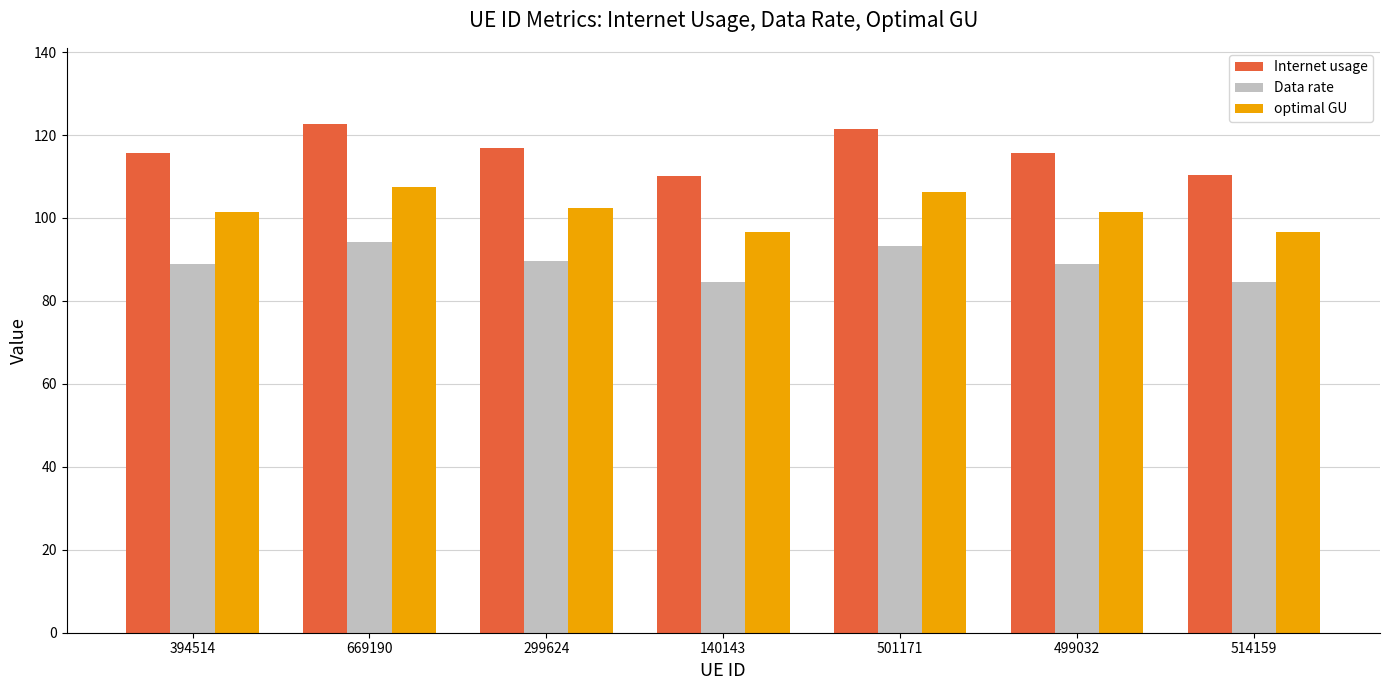

The Internet usage series shows 116.9 at 299624. True or false?

True